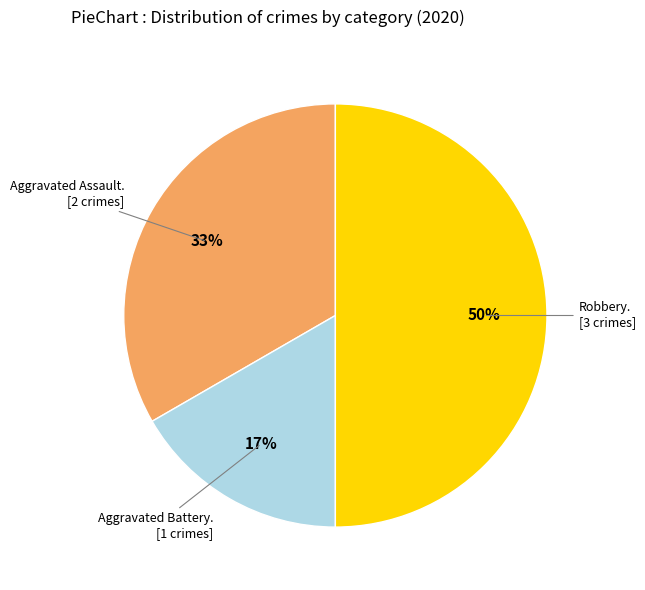

How many segments does this pie chart have?

3